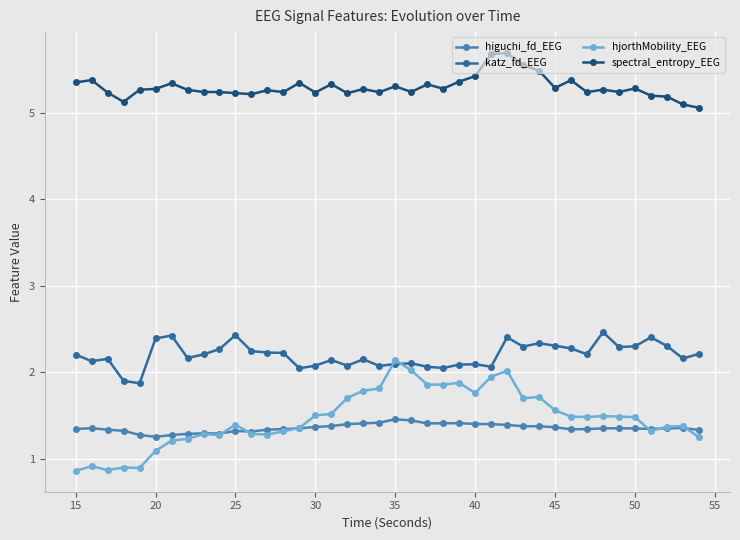

What is the highest value of the higuchi_fd_EEG series?

1.5